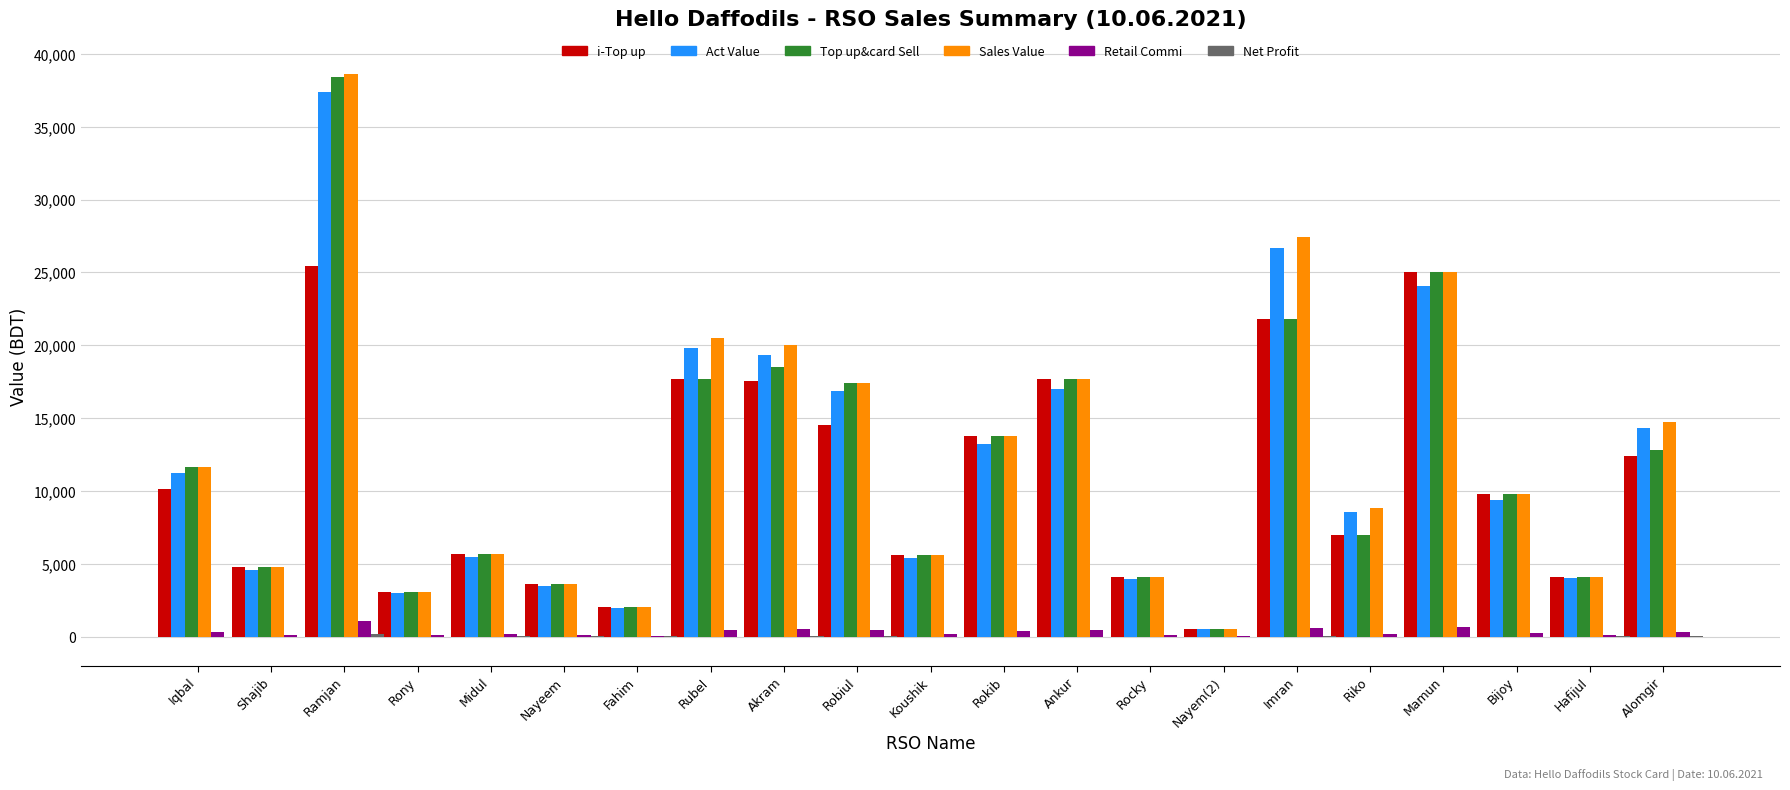

At which category is the sum across all series the highest?

Ramjan